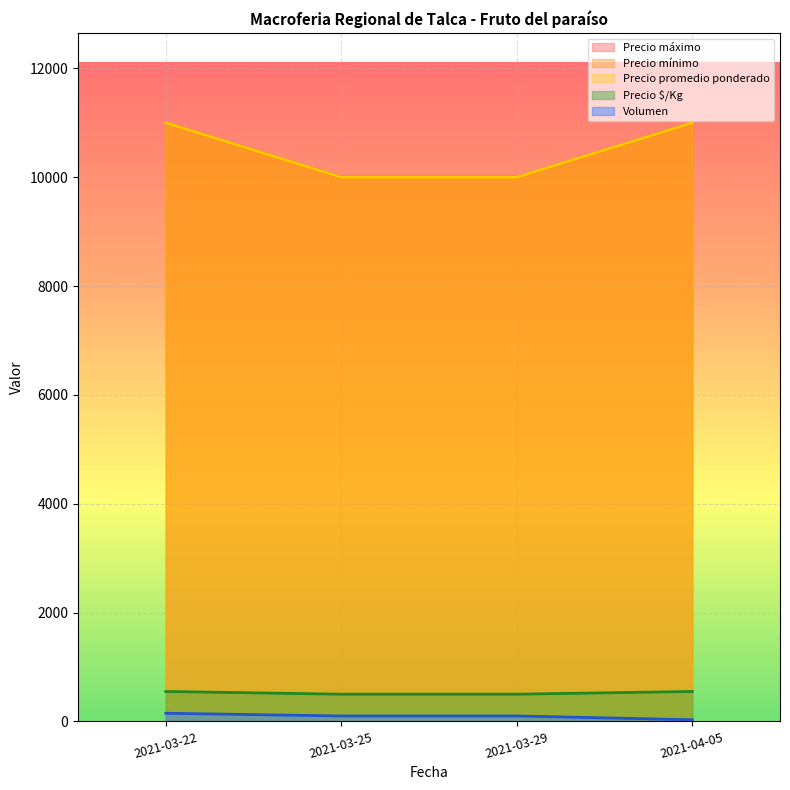

True or false: Precio $/Kg and Precio promedio ponderado intersect in this chart.

False